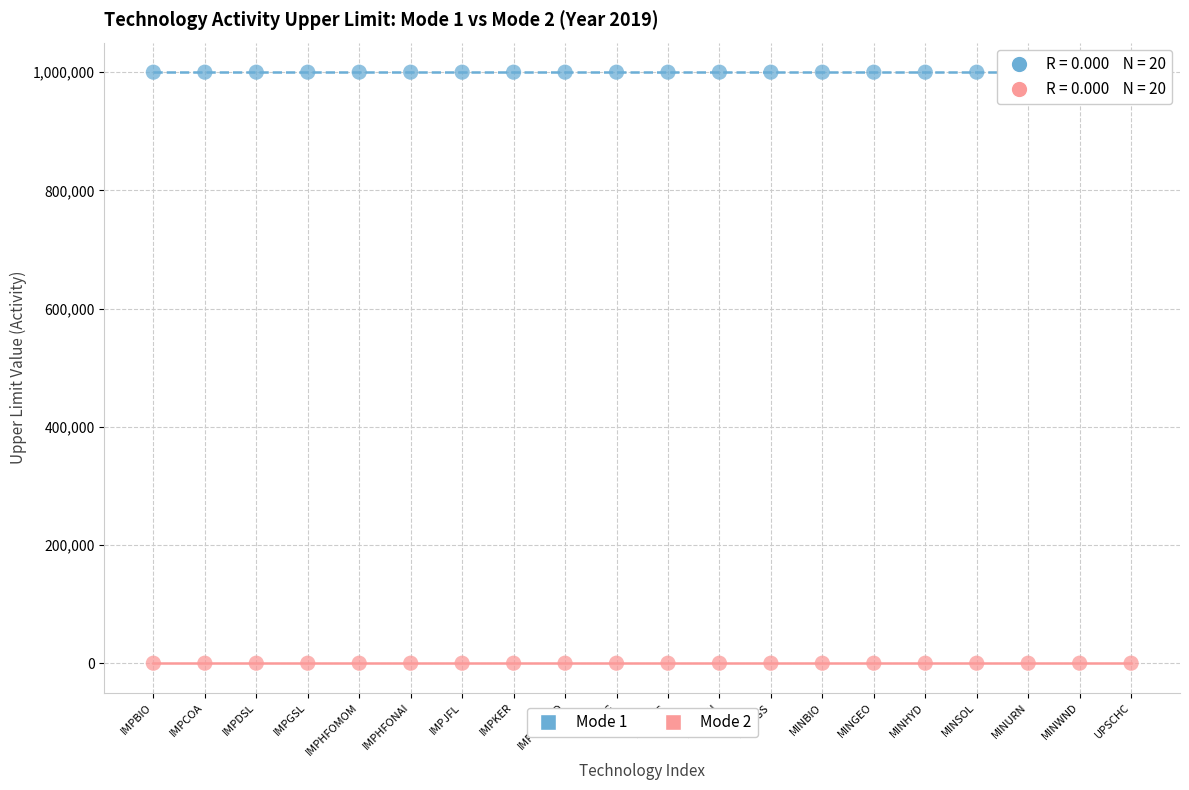

How many points are shown in the scatter plot?

40